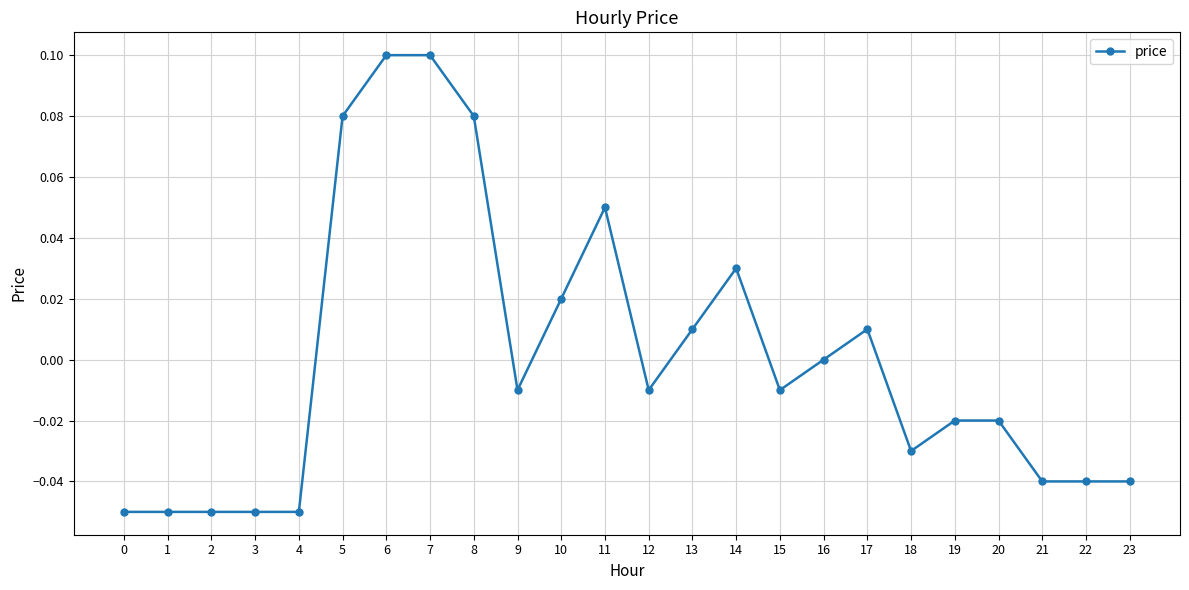

Count the number of data series in this chart.

1